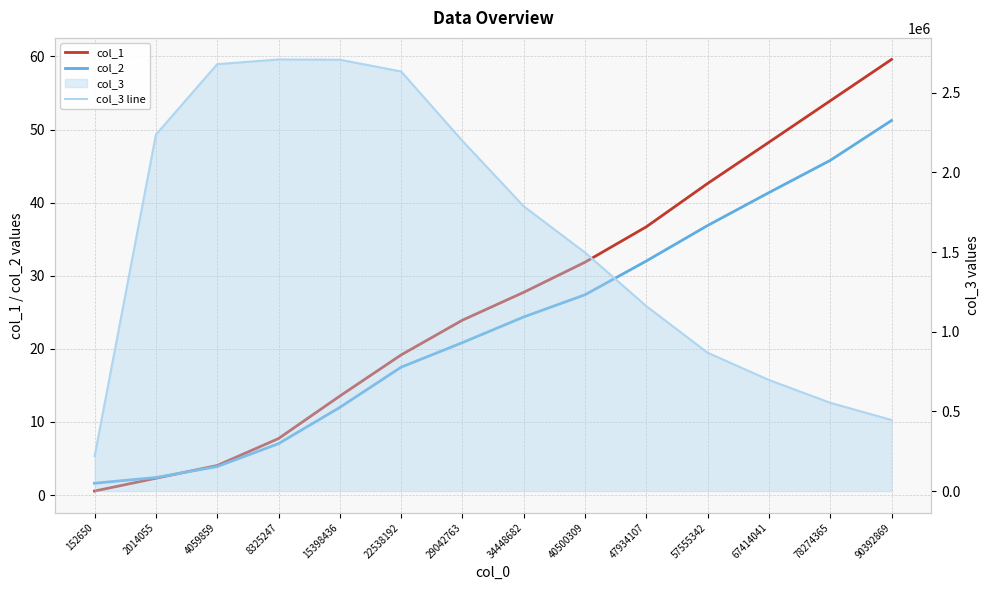

Which category has the lowest value in the col_3 line series?

152650